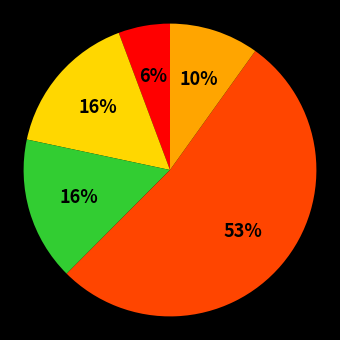

Is there any slice that represents more than half of the pie?

Yes